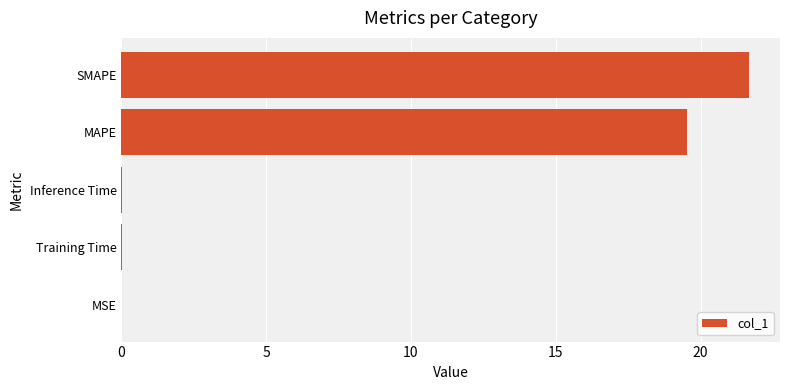

What is the greatest value displayed?

21.7